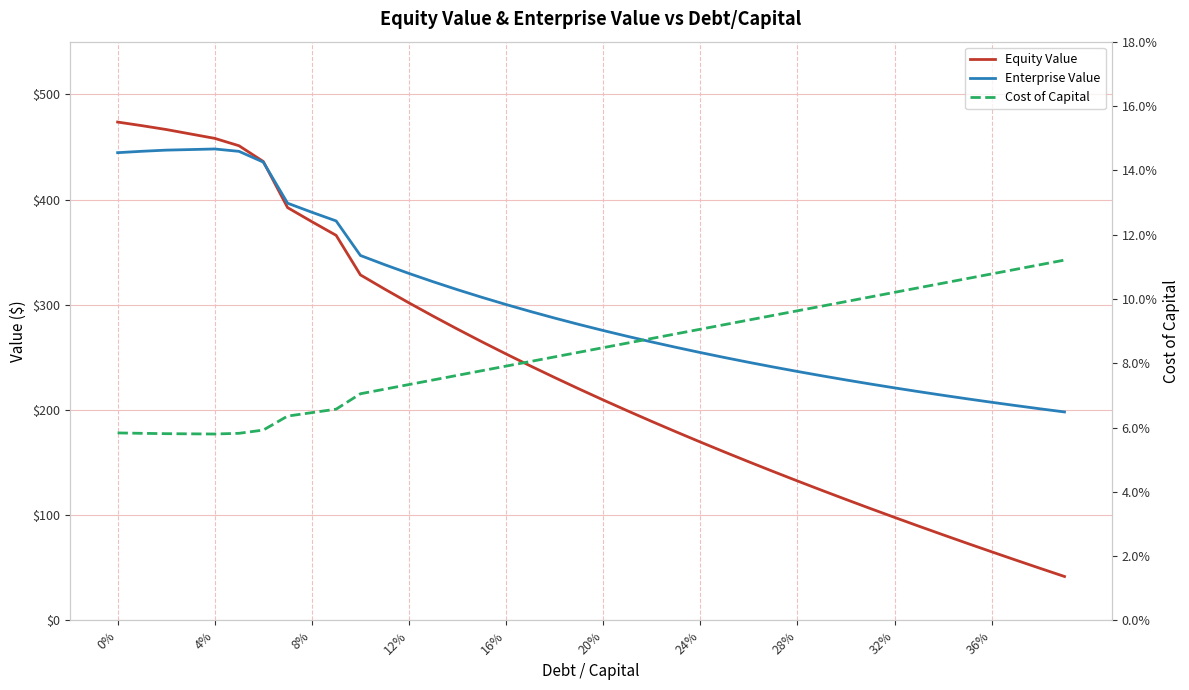

True or false: Equity Value and Cost of Capital cross at least once.

False